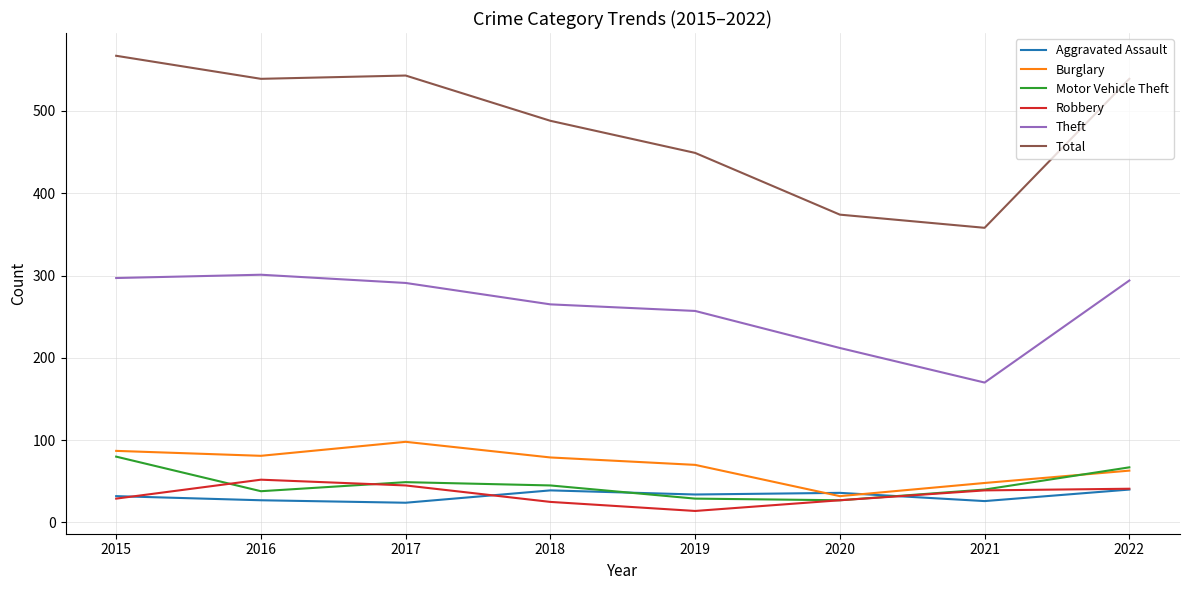

Rank the series at 2018 from highest to lowest value.

Total, Theft, Burglary, Motor Vehicle Theft, Aggravated Assault, Robbery